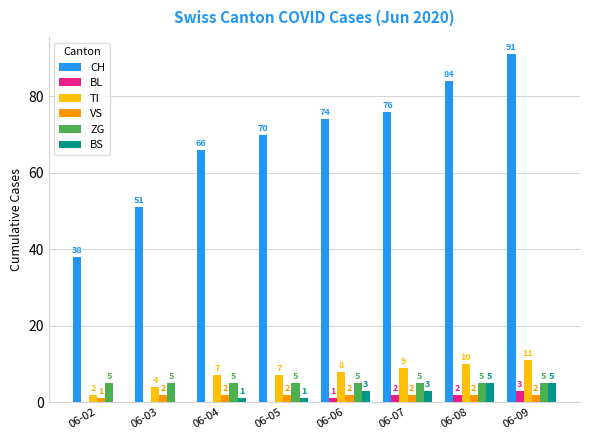

Which series has the widest spread of values?

CH